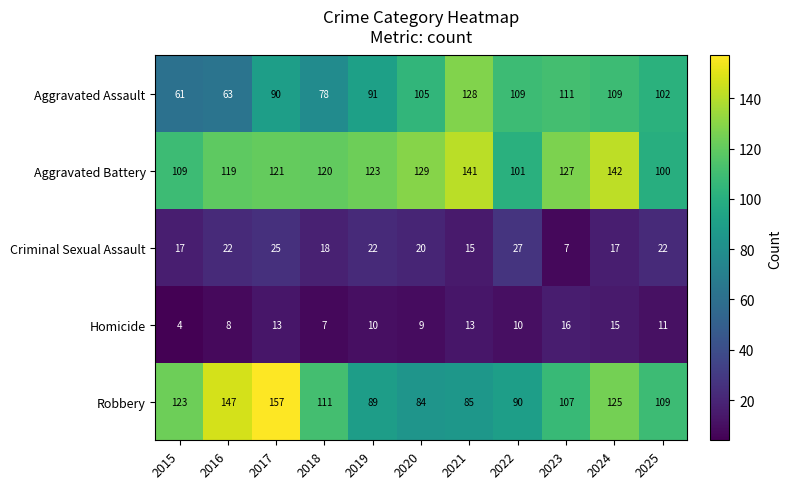

What is the spread (max minus min) of values at 2025?

98